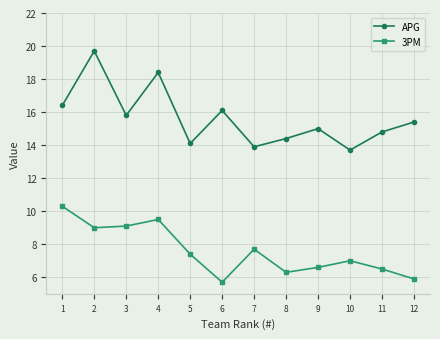

Reading left to right, extract all data points from this chart.

APG: 1=16.4	2=19.7	3=15.8	4=18.4	5=14.1	6=16.1	7=13.9	8=14.4	9=15.0	10=13.7	11=14.8	12=15.4
3PM: 1=10.3	2=9.0	3=9.1	4=9.5	5=7.4	6=5.7	7=7.7	8=6.3	9=6.6	10=7.0	11=6.5	12=5.9